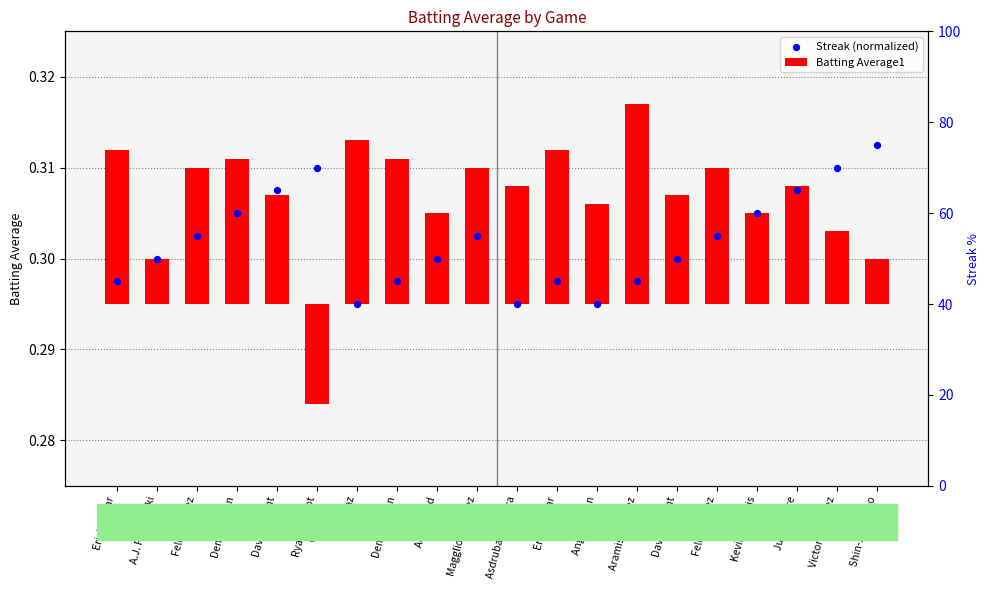

What are all the series names shown in the legend?

Batting Average1, Streak (normalized)